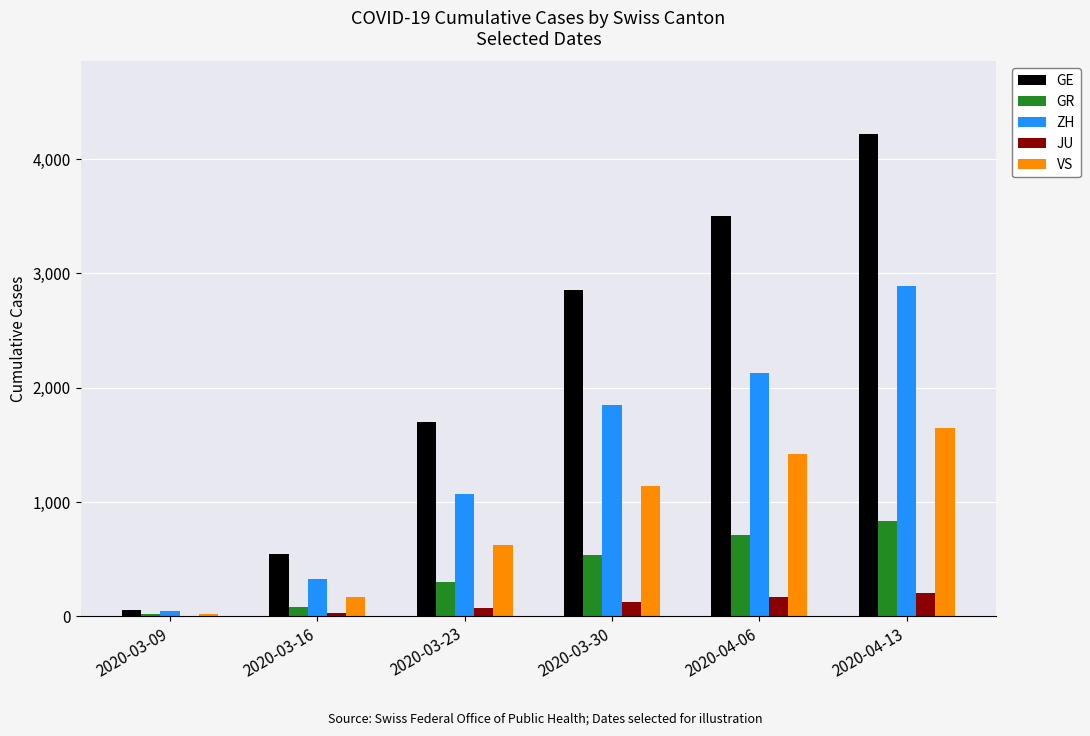

What is the average value of the GE series?

2148